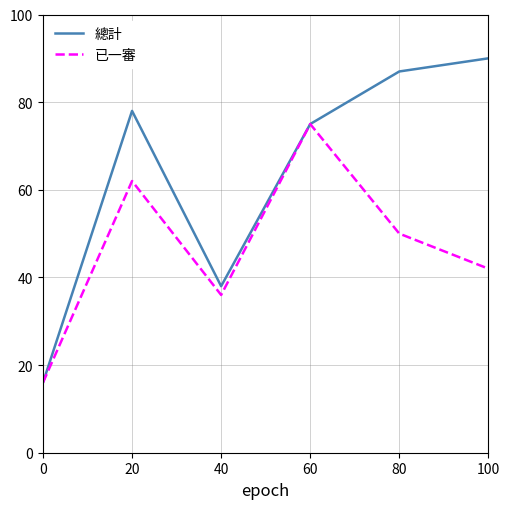

Which category has the highest value in the 已一審 series?

60